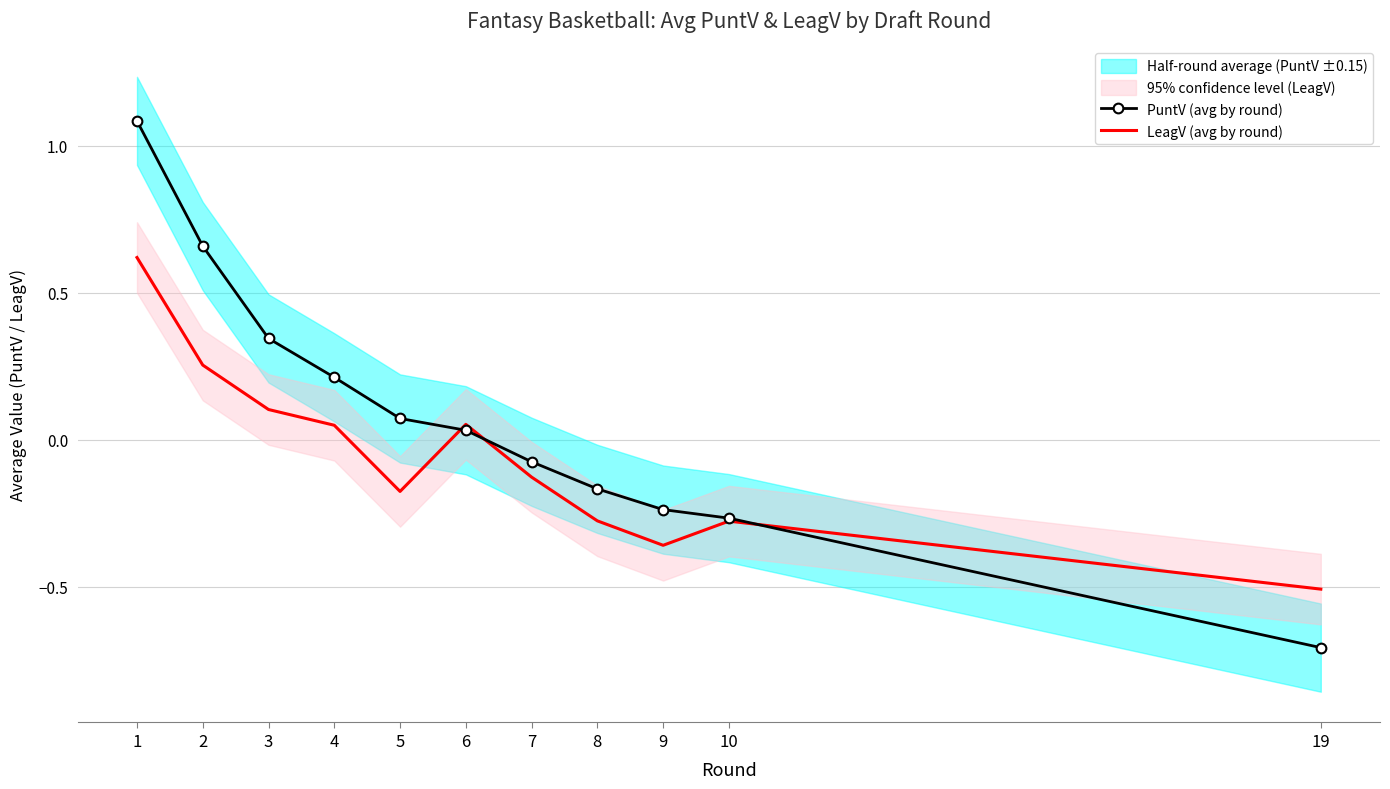

What is the lowest value of the LeagV (avg by round) series?

-0.5